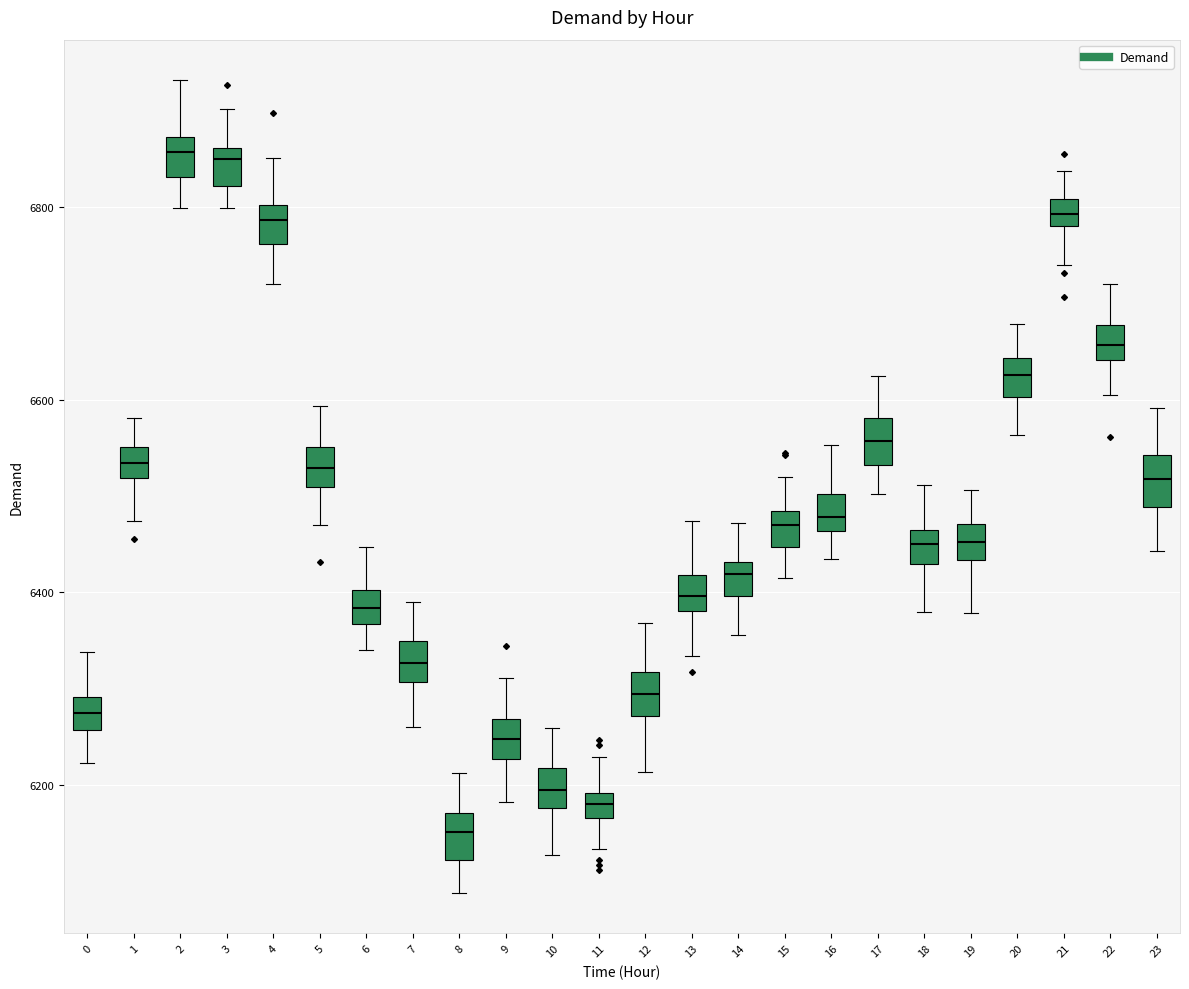

Where does the lower whisker of the box at x = 16 end on the y-axis? The values are not printed on the chart, so give them approximately, as read against the axis.

6440